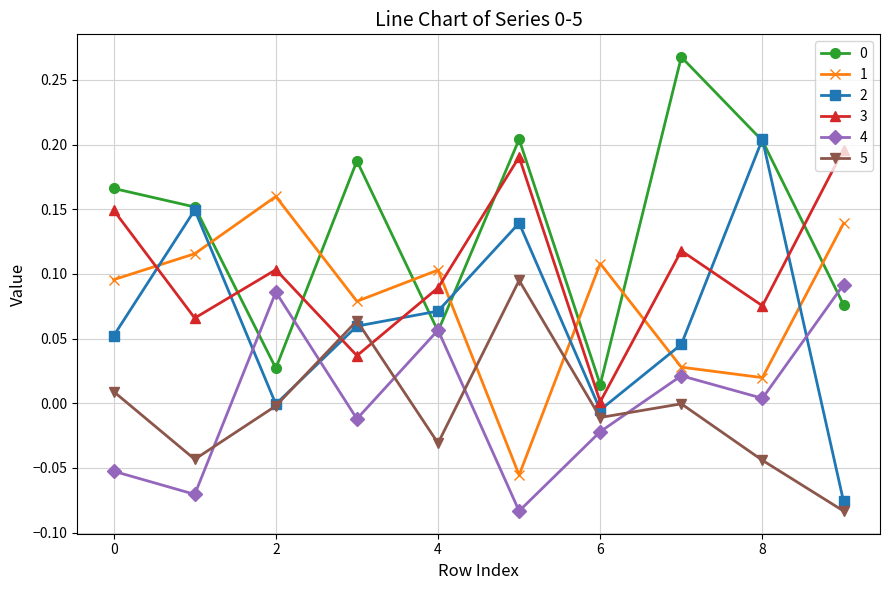

Which series ends up on top after the final intersection of 3 and 2?

3